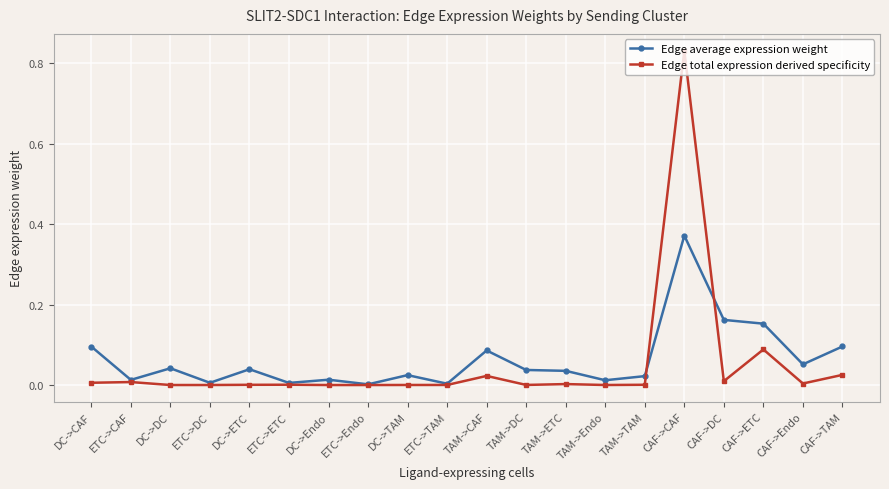

List the series in order of their peak value, lowest first.

Edge average expression weight, Edge total expression derived specificity